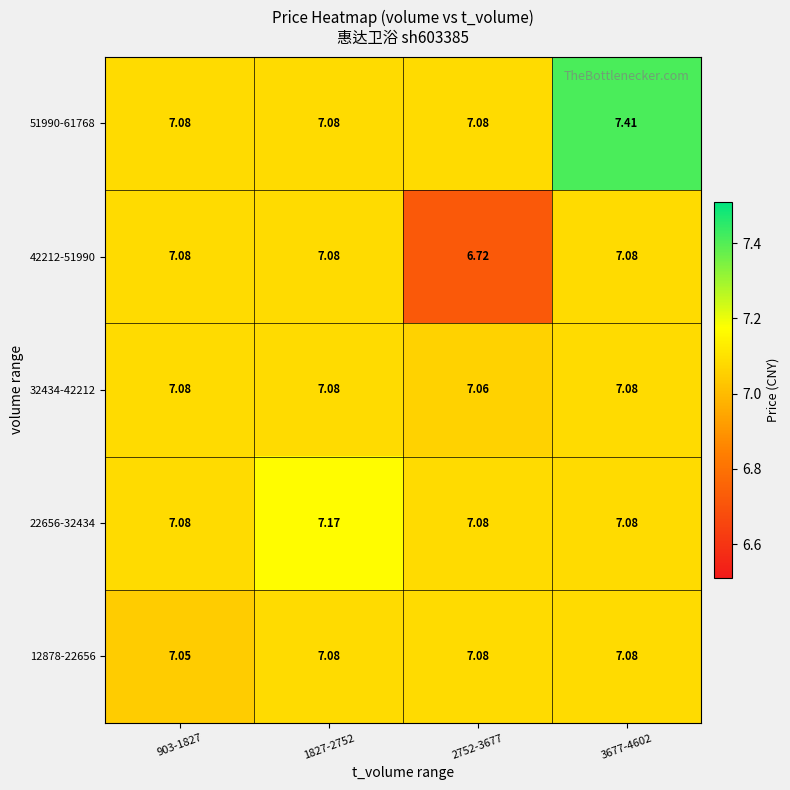

Which series changed the most between 903-1827 and 2752-3677?

42212-51990